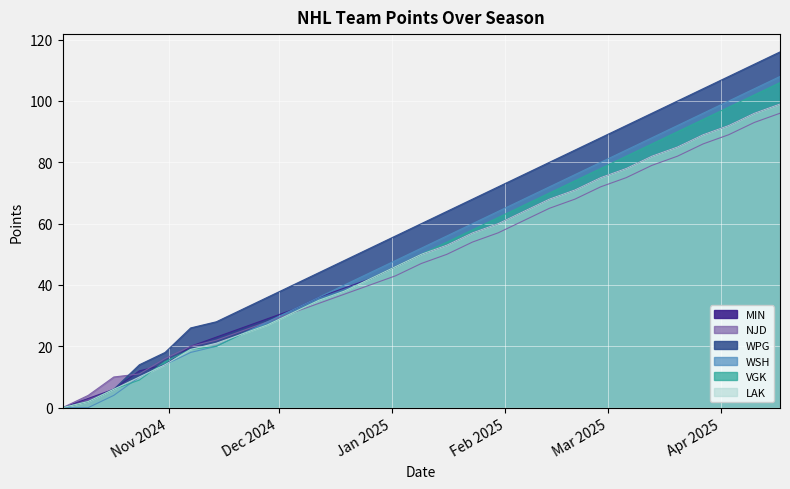

What is the value of the WPG point at the 8th from the left?

32